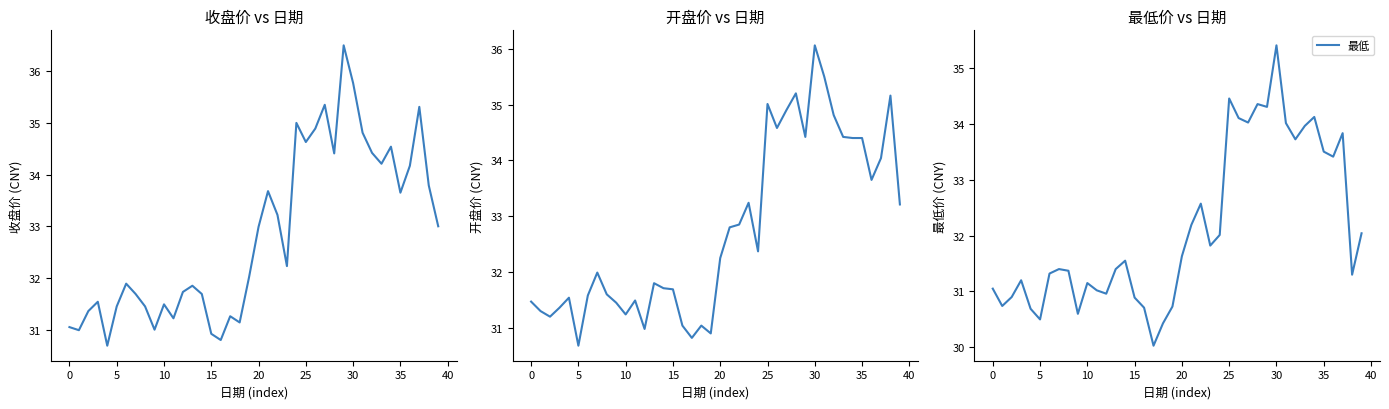

Reading left to right, list all the values displayed in this chart.

收盘: 31.1	31.0	31.4	31.5	30.7	31.4	31.9	31.7	31.4	31.0	31.5	31.2	31.7	31.9	31.7	30.9	30.8	31.3	31.1	32.0	33.0	33.7	33.2	32.2	35.0	34.6	34.9	35.4	34.4	36.5	35.8	34.8	34.4	34.2	34.5	33.6	34.2	35.3	33.8	33.0
开盘: 31.5	31.3	31.2	31.4	31.5	30.7	31.6	32.0	31.6	31.4	31.2	31.5	31.0	31.8	31.7	31.7	31.0	30.8	31.0	30.9	32.2	32.8	32.9	33.2	32.4	35.0	34.6	34.9	35.2	34.4	36.1	35.5	34.8	34.4	34.4	34.4	33.6	34.0	35.2	33.2
最低: 31.1	30.7	30.9	31.2	30.7	30.5	31.3	31.4	31.4	30.6	31.1	31.0	31.0	31.4	31.6	30.9	30.7	30.0	30.4	30.7	31.6	32.2	32.6	31.8	32.0	34.5	34.1	34.0	34.4	34.3	35.4	34.0	33.7	34.0	34.1	33.5	33.4	33.8	31.3	32.0